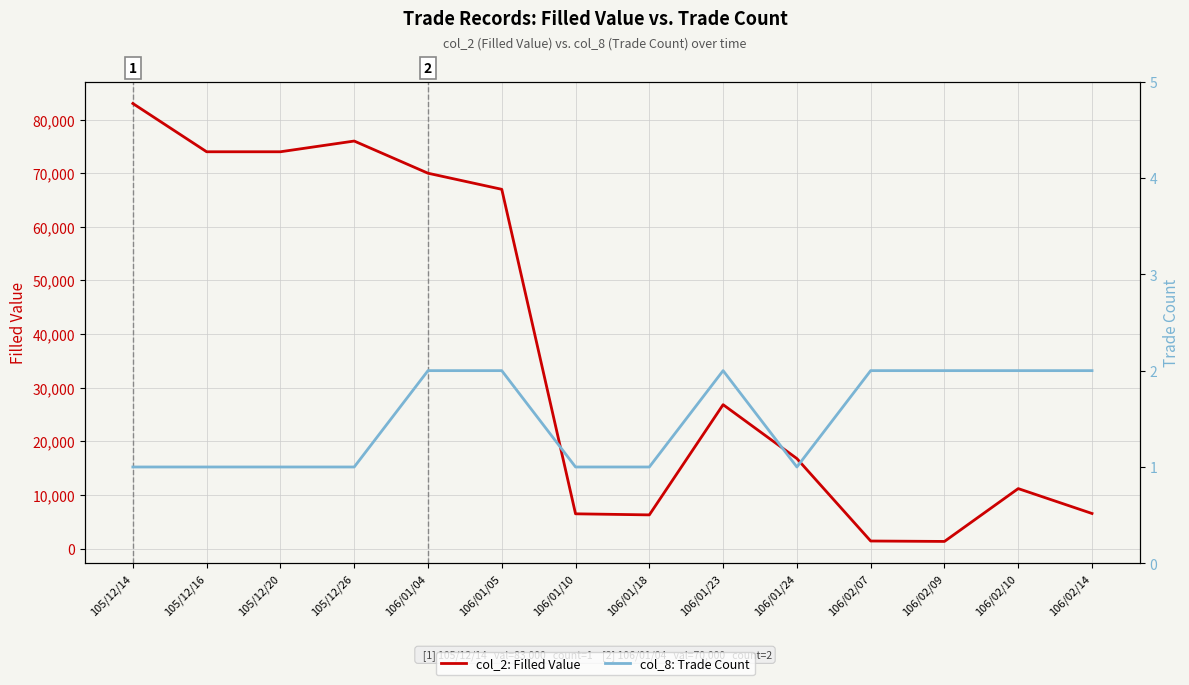

Is the value of col_2: Filled Value at 105/12/14 greater than the value of col_8: Trade Count at 105/12/26?

Yes